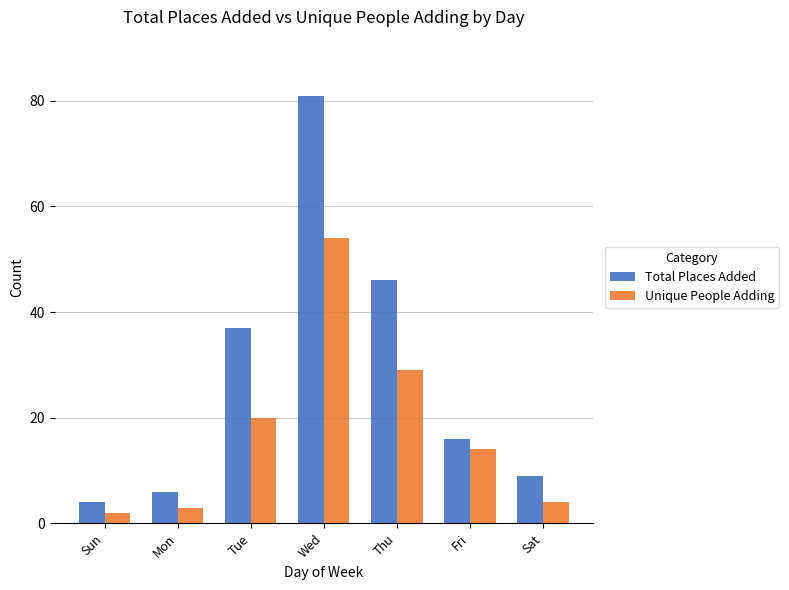

Which series has the largest range (max minus min)?

Total Places Added